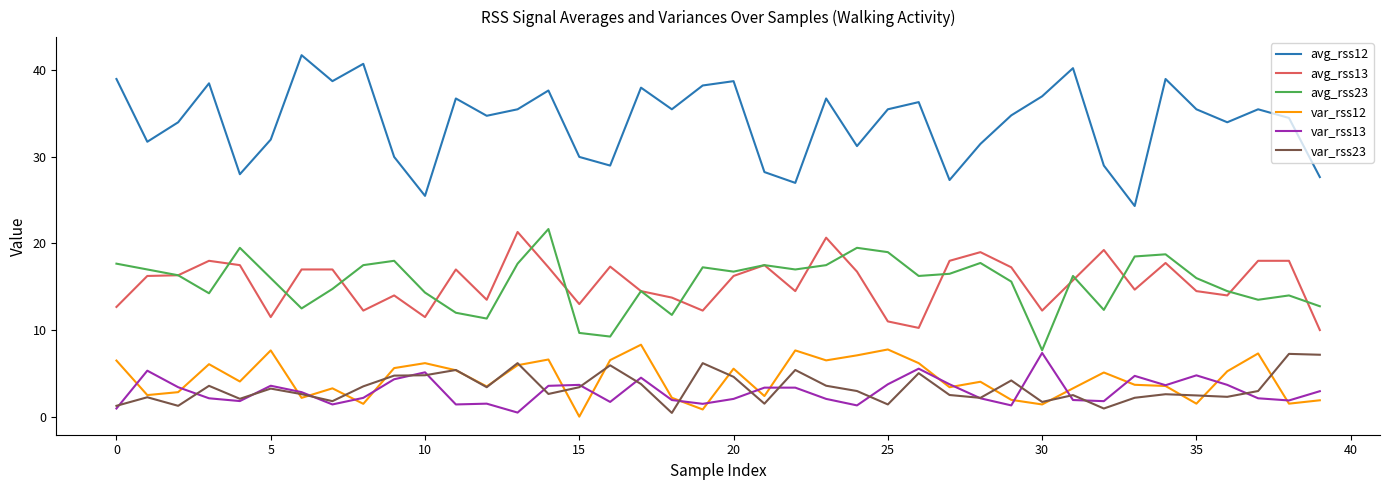

Which series has the widest spread of values?

avg_rss12